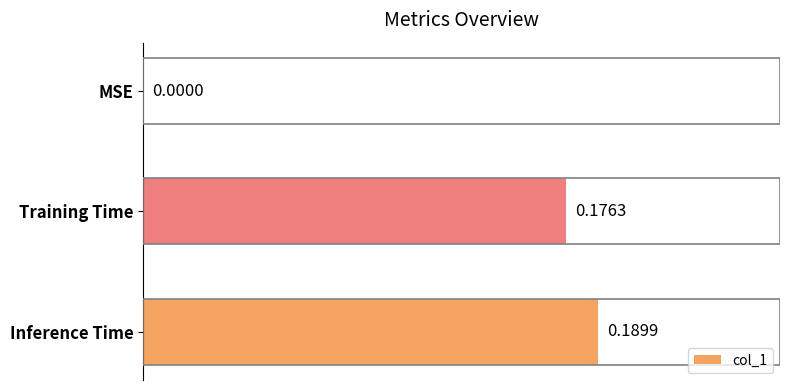

Which has a higher value, MSE or Inference Time?

Inference Time